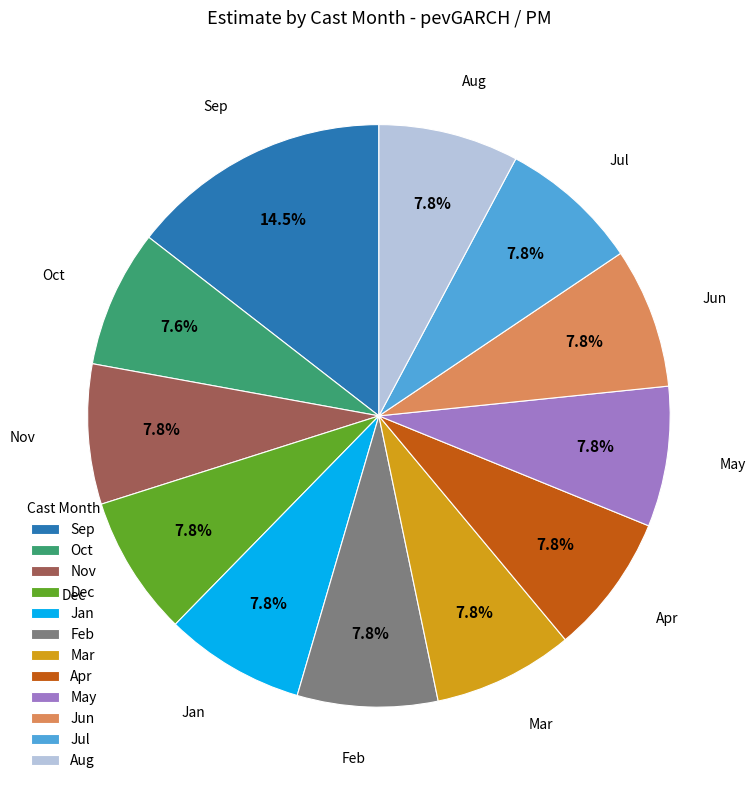

Does Nov account for over 50% of the chart?

No